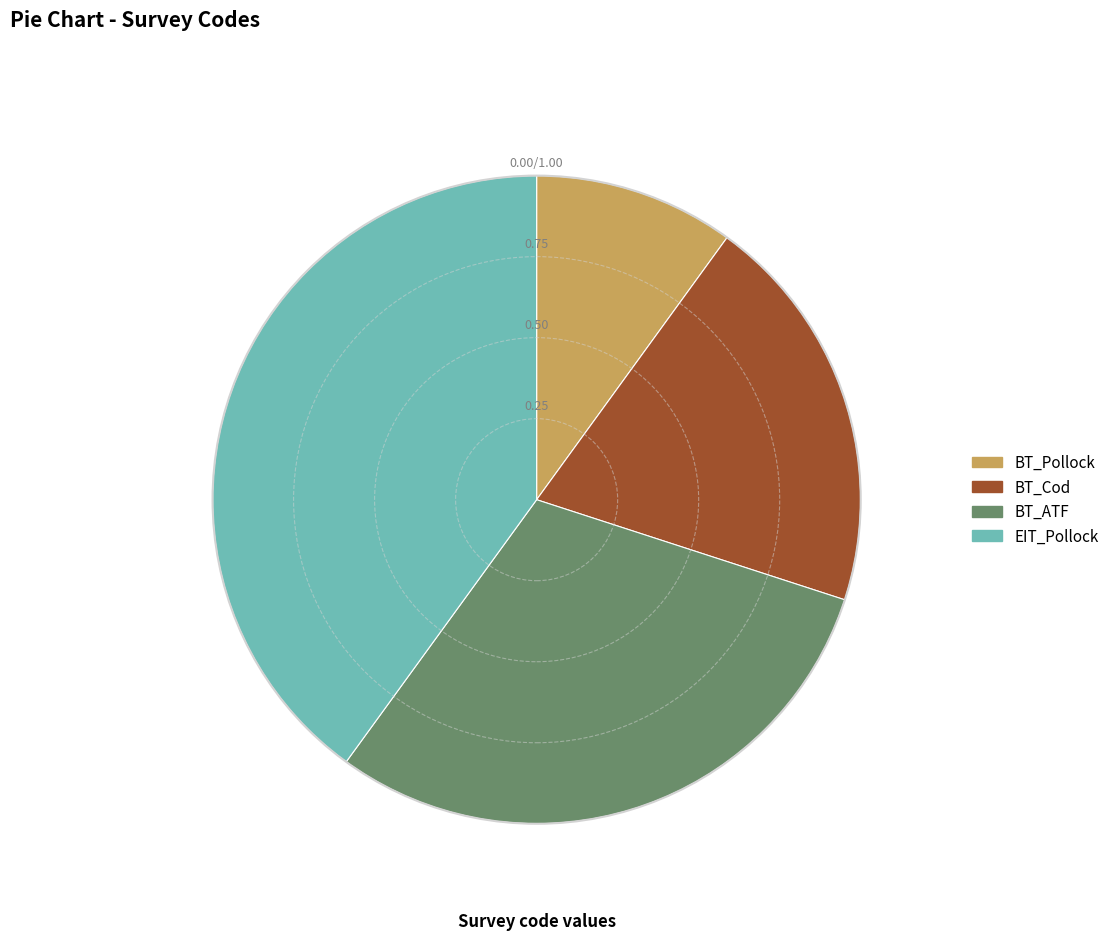

Rank the categories by value from lowest to highest.

BT_Pollock, BT_Cod, BT_ATF, EIT_Pollock